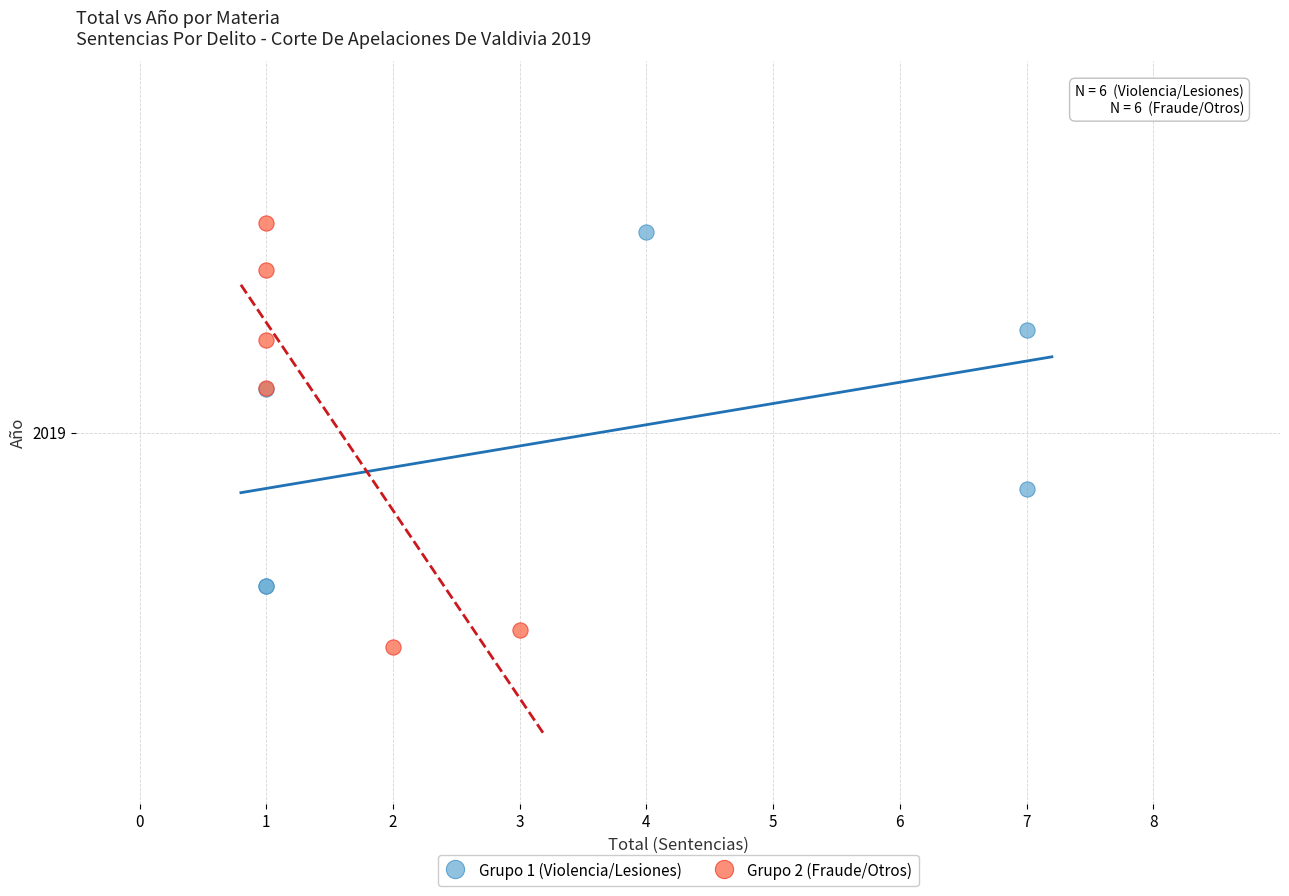

Which series has the widest spread of Y values?

Grupo 2 (Fraude/Otros)